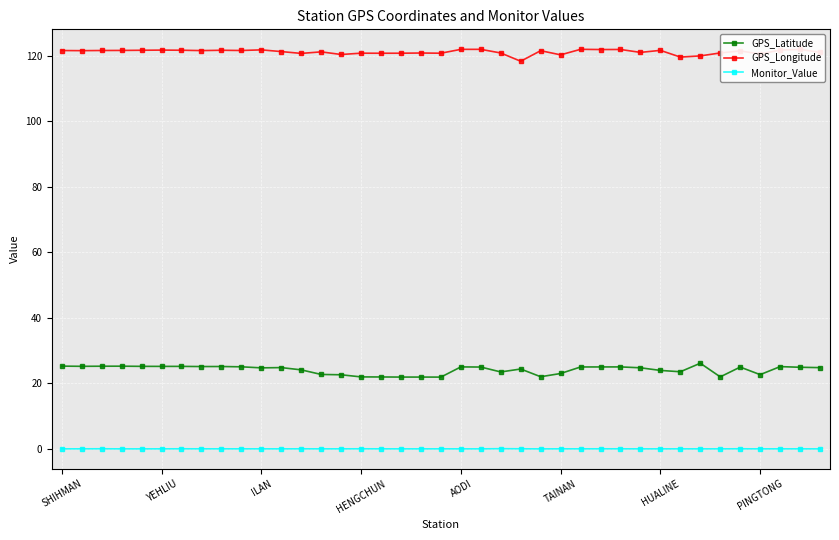

What is the greatest value displayed?

121.9